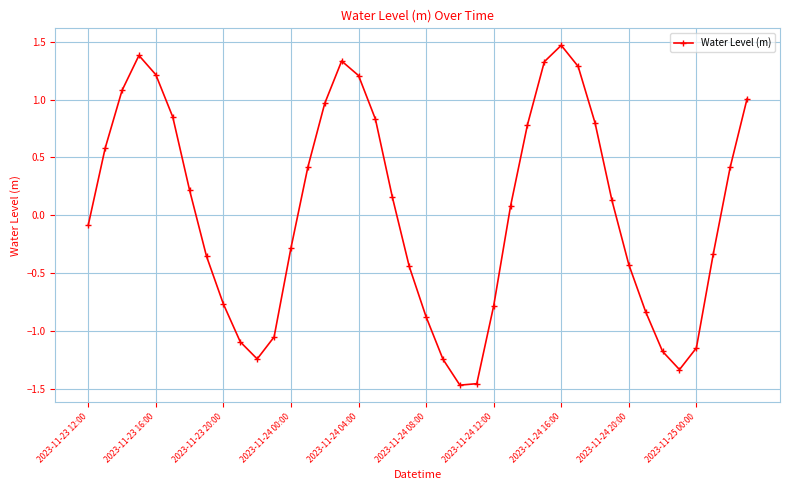

What is the difference between the maximum and minimum values?

2.9